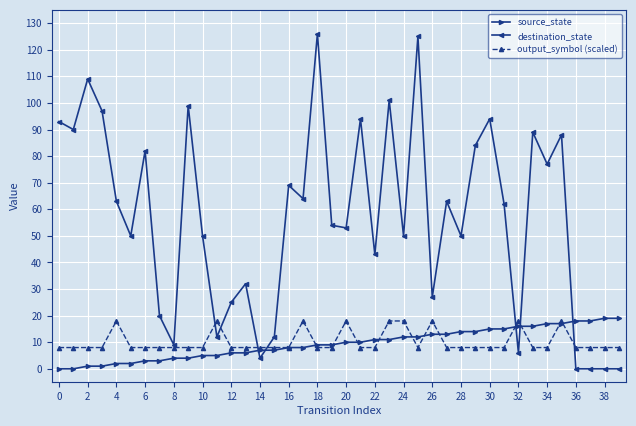

Which series has the largest range (max minus min)?

destination_state